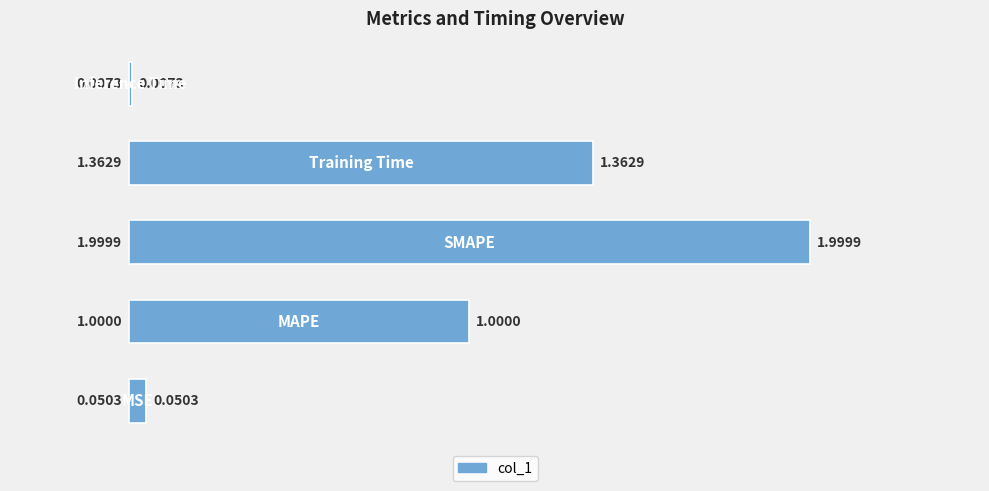

How many series are shown in this chart?

1